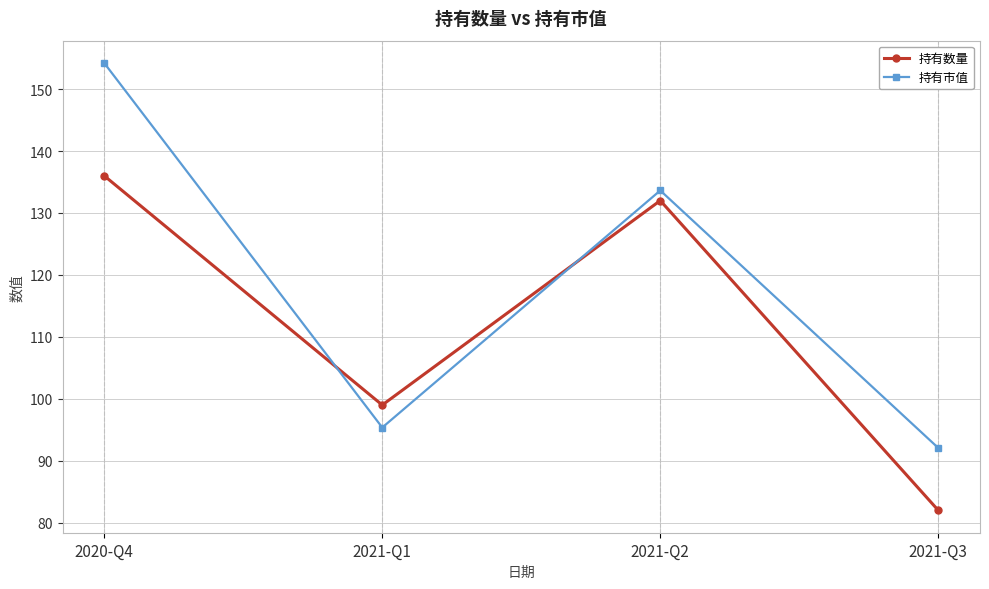

What is the difference between the maximum and minimum values in the 持有数量 series?

54.0